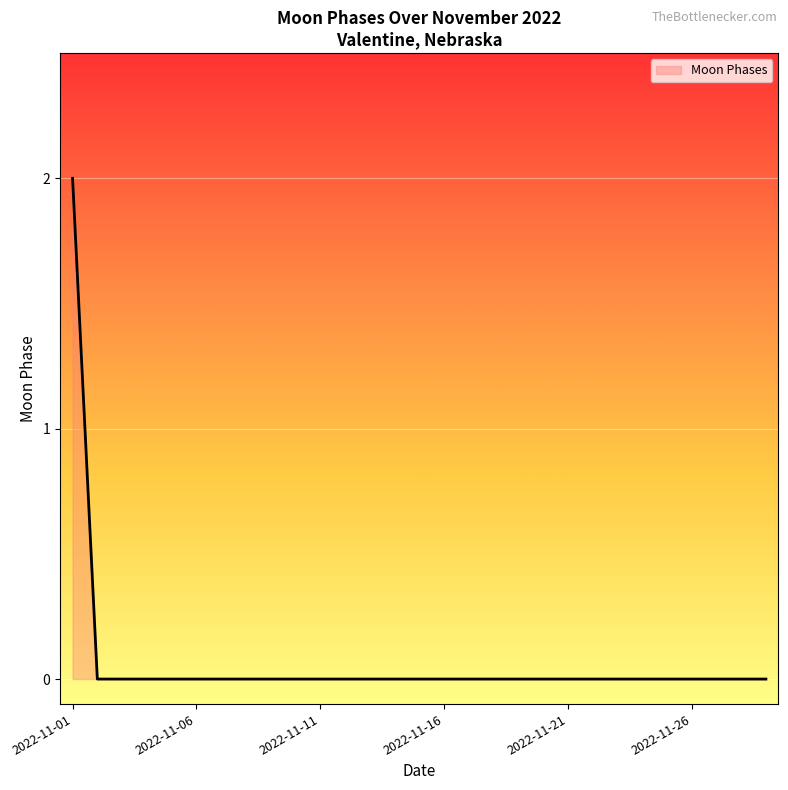

Does the chart display data point markers on the line(s)?

No